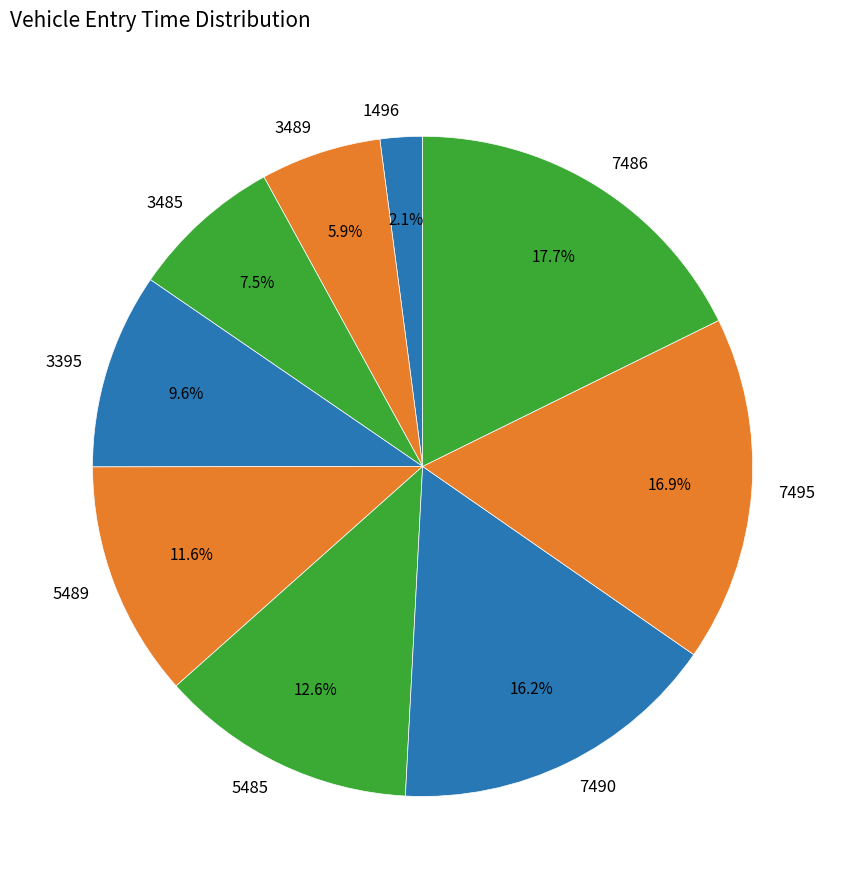

Which category has the biggest portion of the pie?

7486